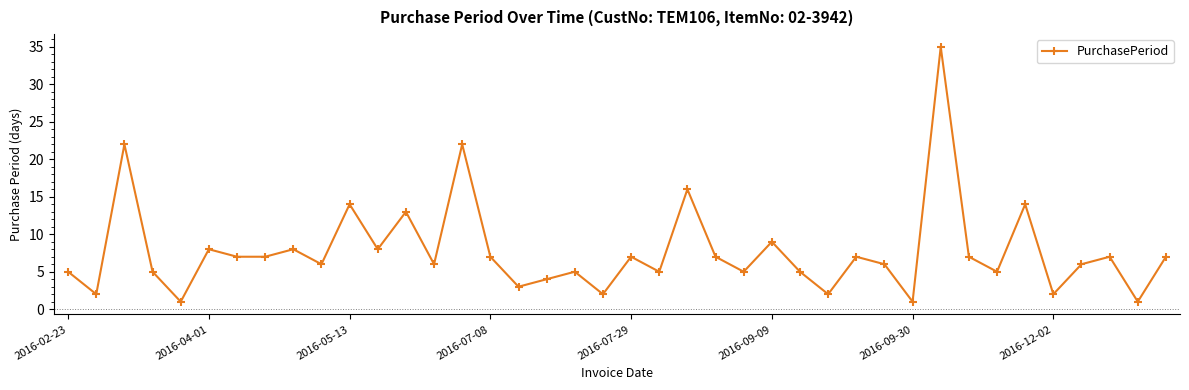

What is the maximum value shown in the chart?

35